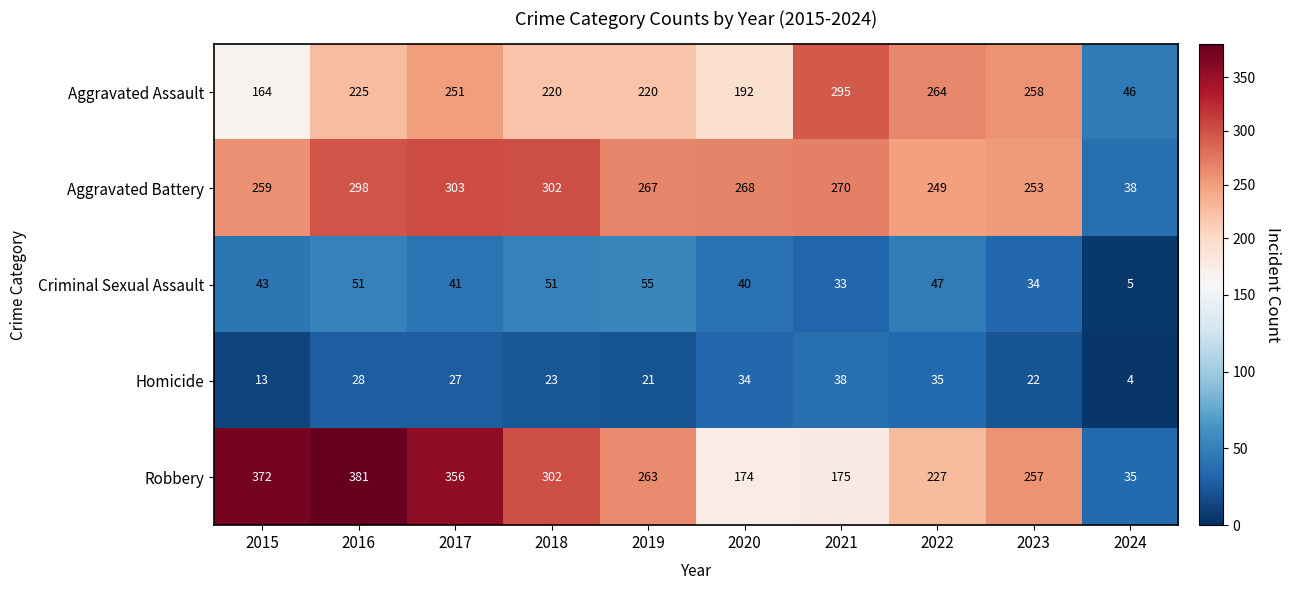

Is the value of Criminal Sexual Assault at 2016 greater than the value of Robbery at 2019?

No